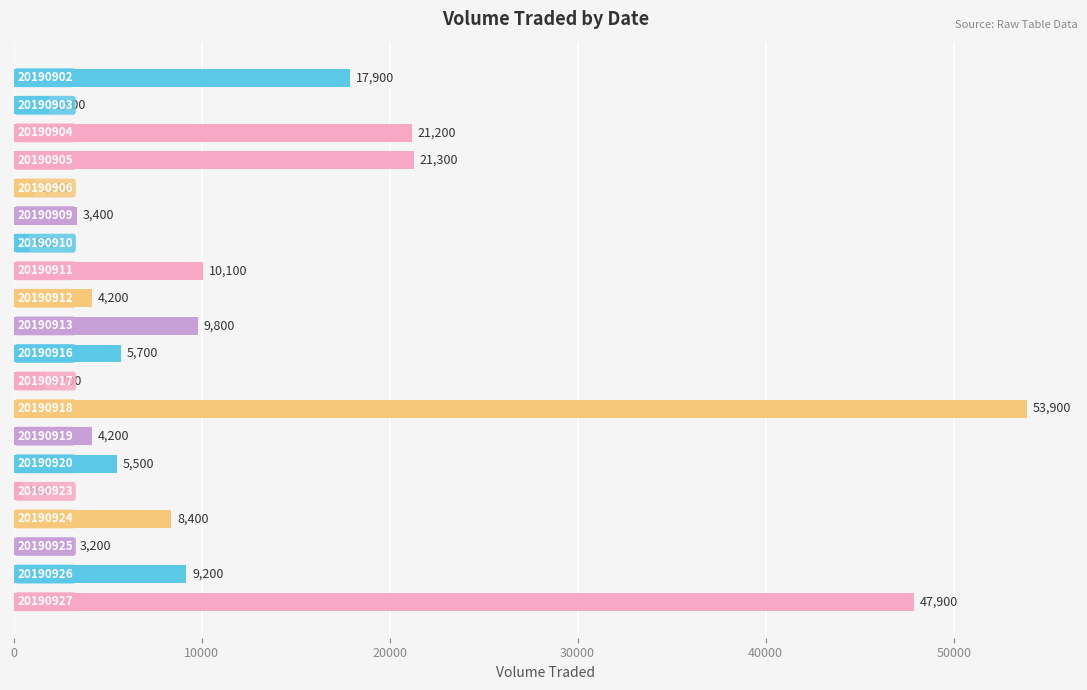

Reading top to bottom, transcribe all the data shown in this chart.

17900	1900	21200	21300	1100	3400	800	10100	4200	9800	5700	1700	53900	4200	5500	500	8400	3200	9200	47900